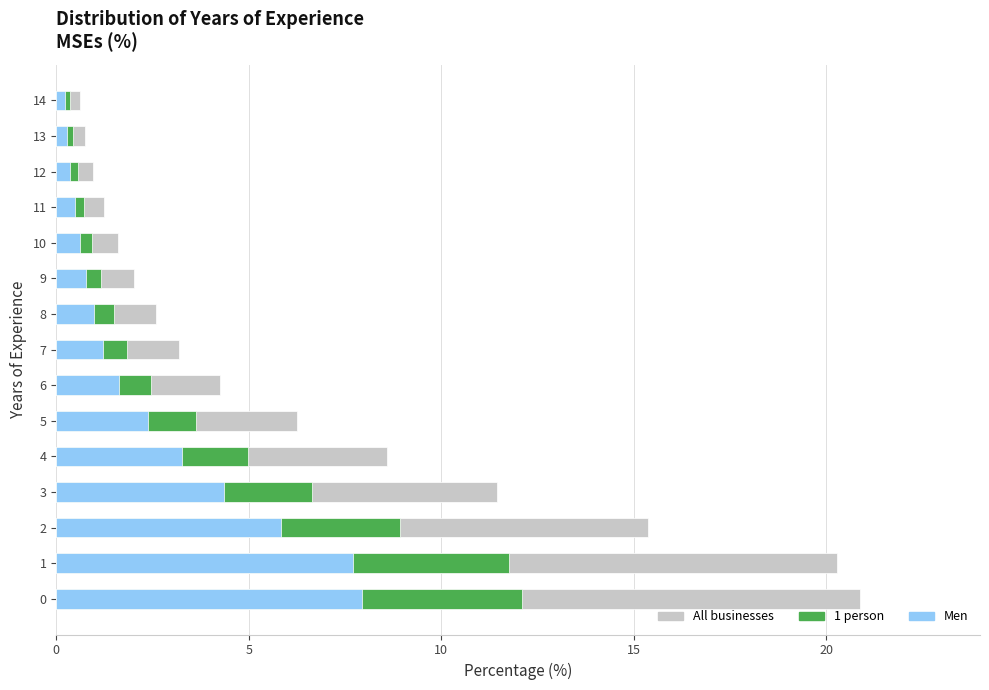

True or false: All businesses has a value of 0.2 at 14.

False